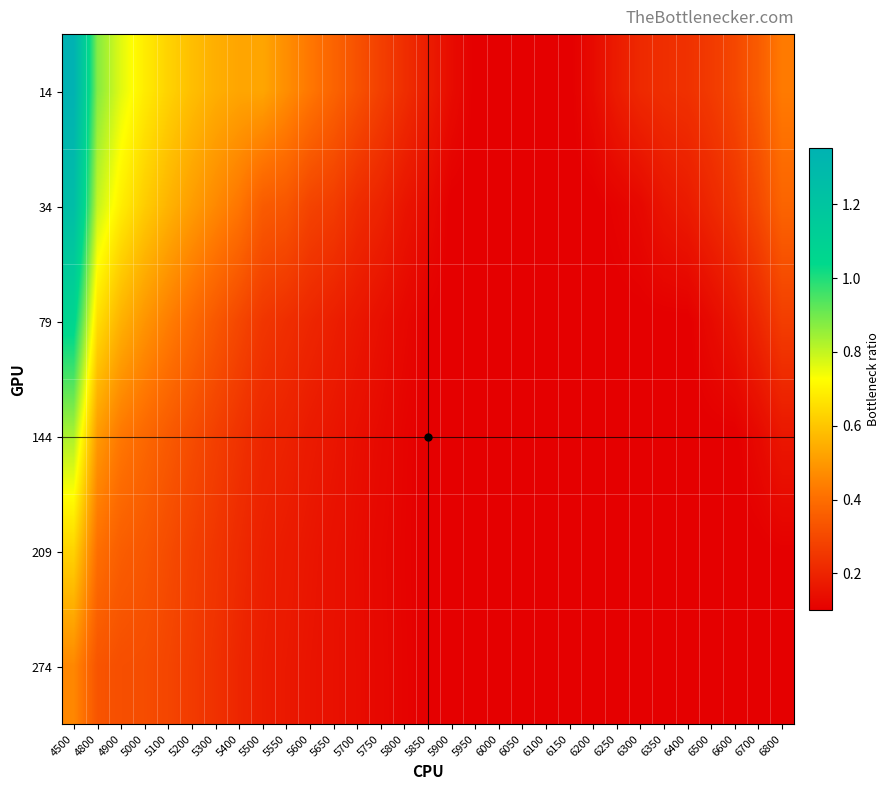

How many categories are shown in the chart?

31